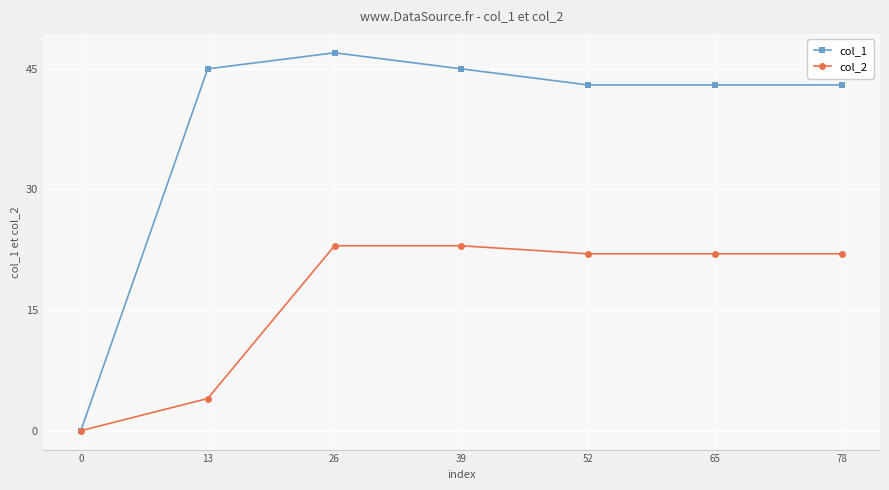

At which label is col_2 closest to 11?

13